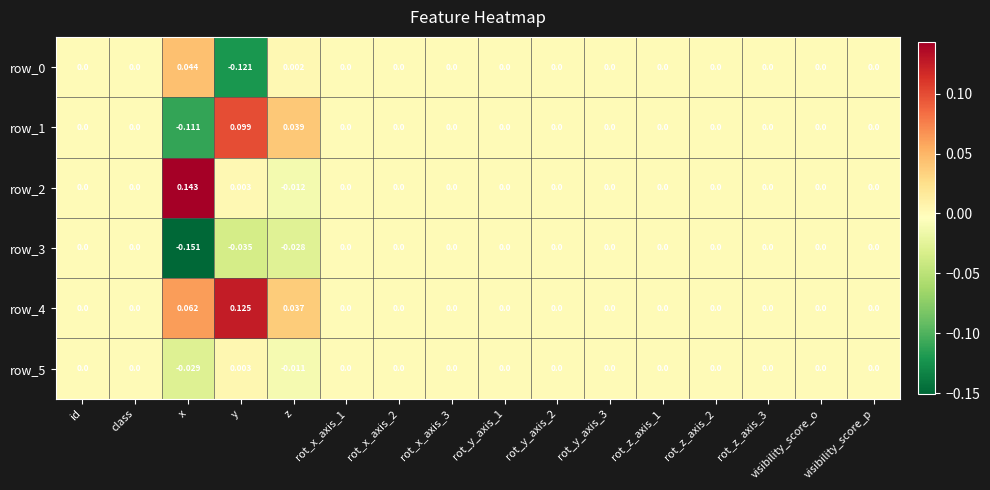

The value of row_0 at id is 0.0. True or false?

True